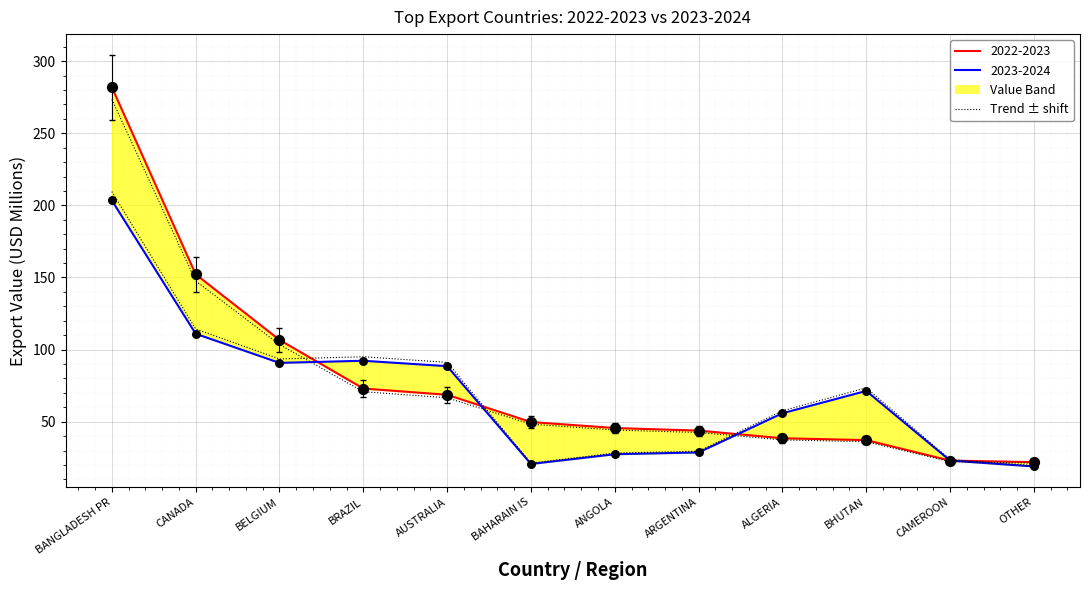

Between CAMEROON and BHUTAN, which is larger?

BHUTAN